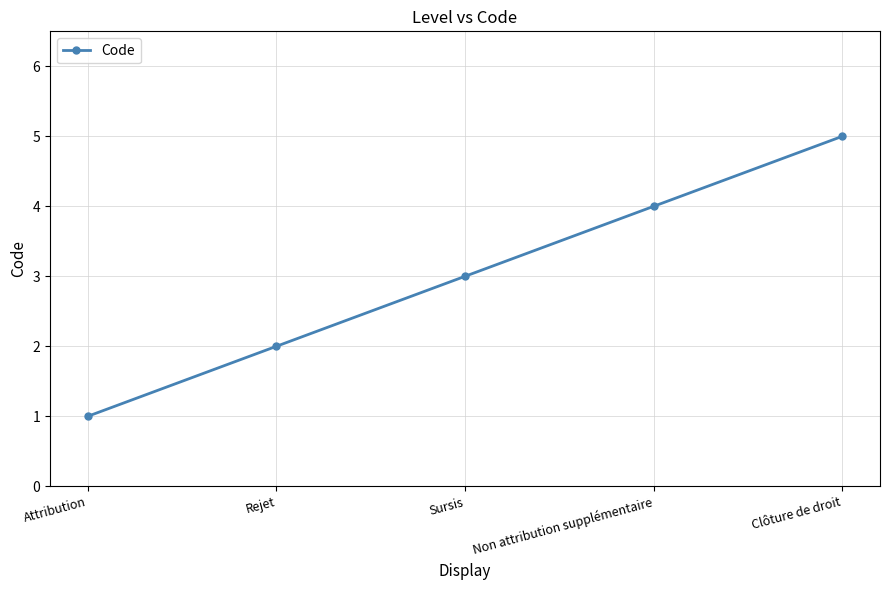

The chart shows a value of 5 at Clôture de droit. True or false?

True